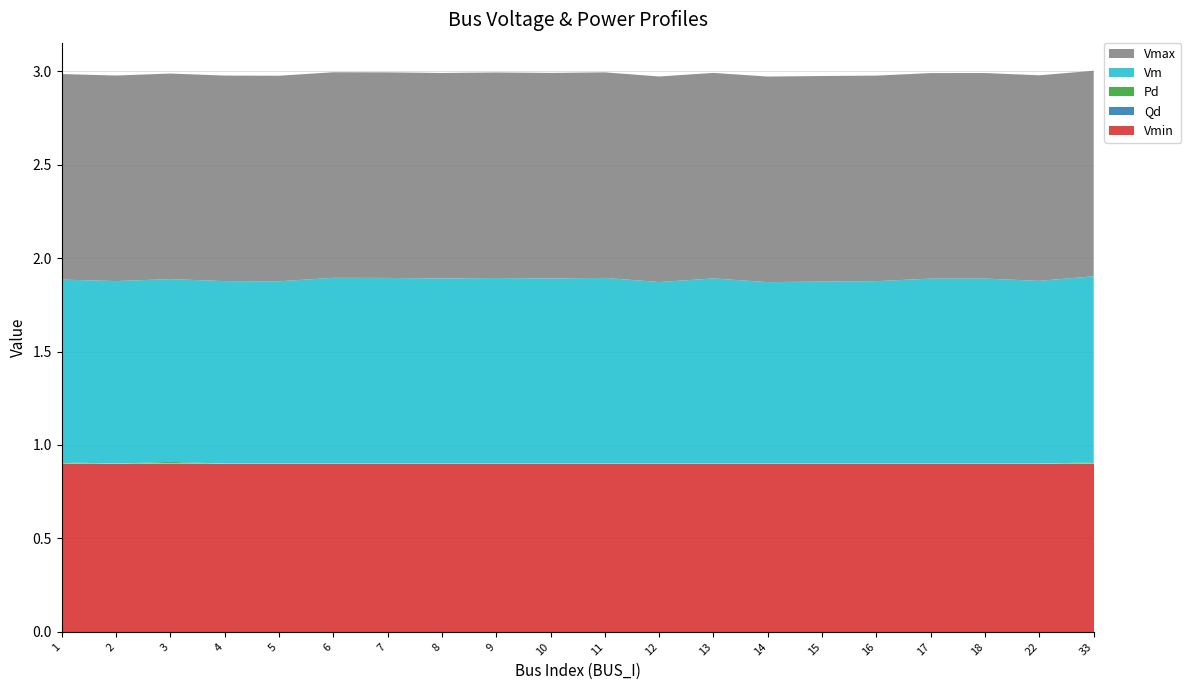

Reading left to right, list all the values displayed in this chart.

Vm: 1.0	1.0	1.0	1.0	1.0	1.0	1.0	1.0	1.0	1.0	1.0	1.0	1.0	1.0	1.0	1.0	1.0	1.0	1.0	1.0
Pd: 0.0	0.0	0.0	0.0	0.0	0.0	0.0	0.0	0.0	0.0	0.0	0.0	0.0	0.0	0.0	0.0	0.0	0.0	0.0	0.0
Qd: 0.0	0.0	0.0	0.0	0.0	0.0	0.0	0.0	0.0	0.0	0.0	0.0	0.0	0.0	0.0	0.0	0.0	0.0	0.0	0.0
Vmax: 1.1	1.1	1.1	1.1	1.1	1.1	1.1	1.1	1.1	1.1	1.1	1.1	1.1	1.1	1.1	1.1	1.1	1.1	1.1	1.1
Vmin: 0.9	0.9	0.9	0.9	0.9	0.9	0.9	0.9	0.9	0.9	0.9	0.9	0.9	0.9	0.9	0.9	0.9	0.9	0.9	0.9